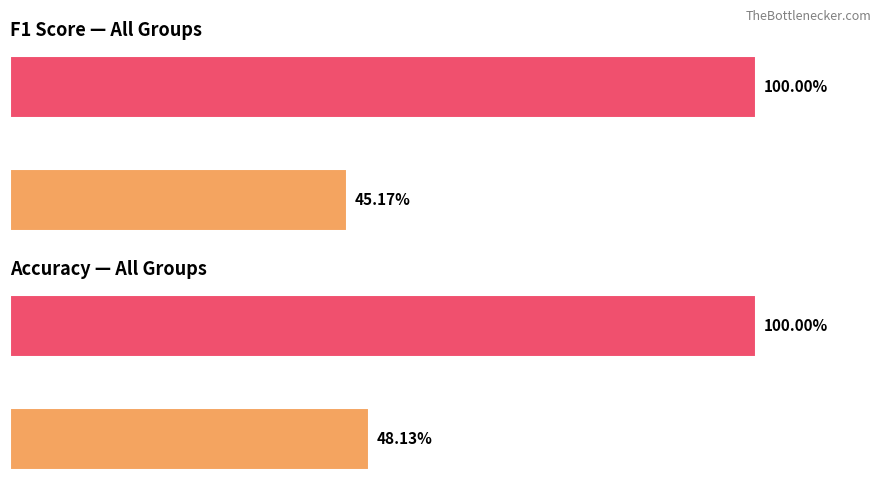

The value of accuracy at 15 is 0.2. True or false?

False